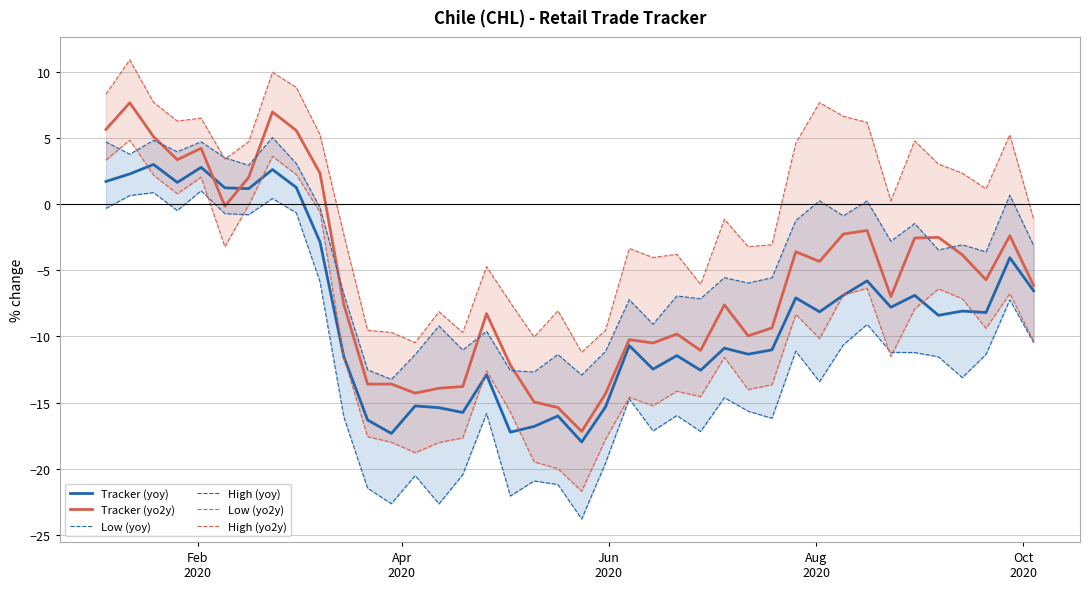

Which series has the largest total across all categories?

High (yo2y)